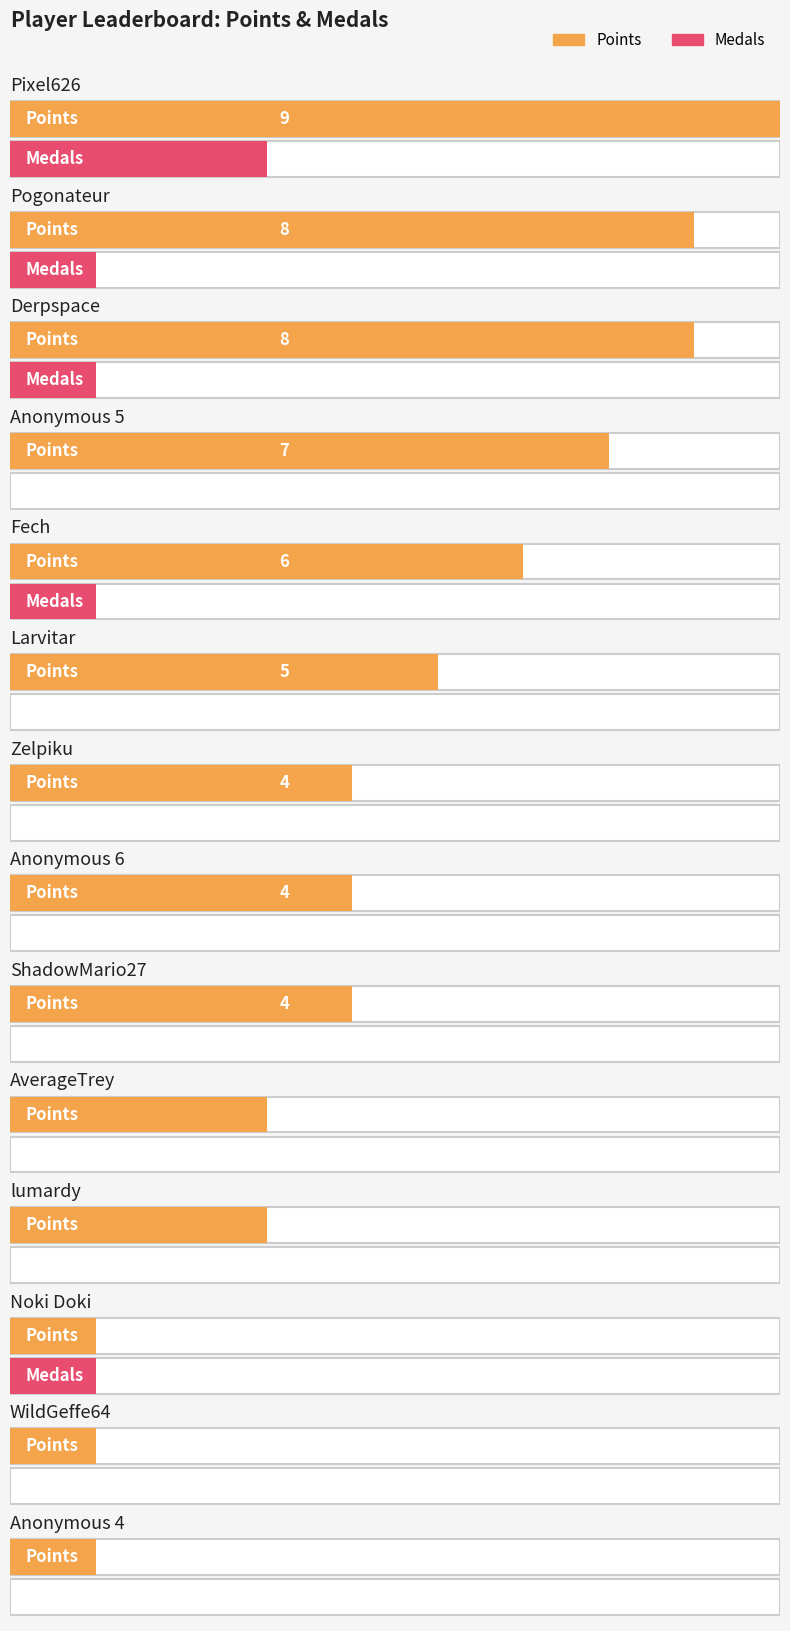

The value of Points at Anonymous 4 is 1. True or false?

False